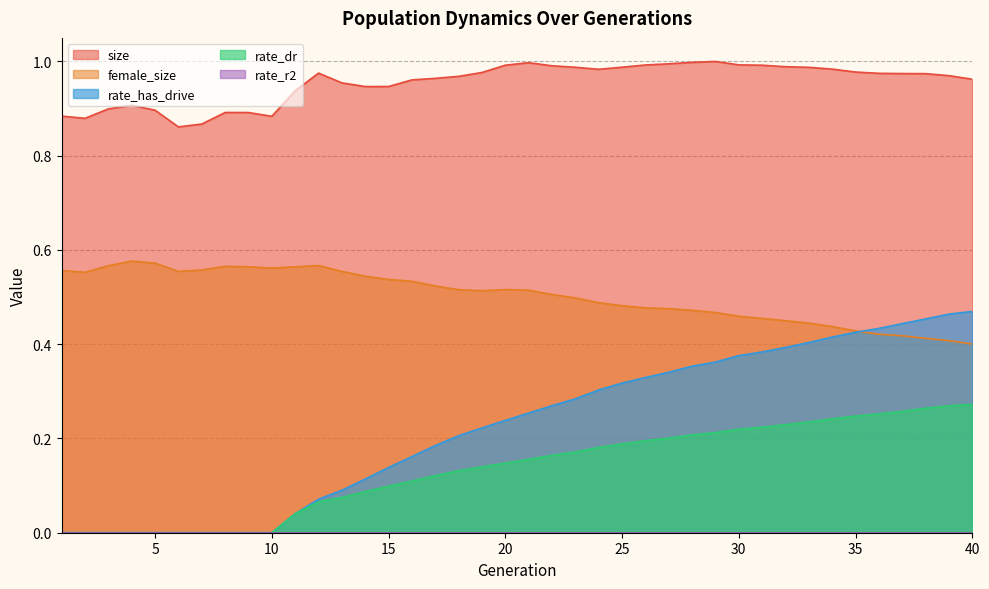

List the labels in order of female_size value, largest first.

4, 5, 12, 3, 8, 9, 11, 10, 7, 1, 6, 13, 2, 14, 15, 16, 17, 20, 18, 21, 19, 22, 23, 24, 25, 26, 27, 28, 29, 30, 31, 32, 33, 34, 35, 36, 37, 38, 39, 40